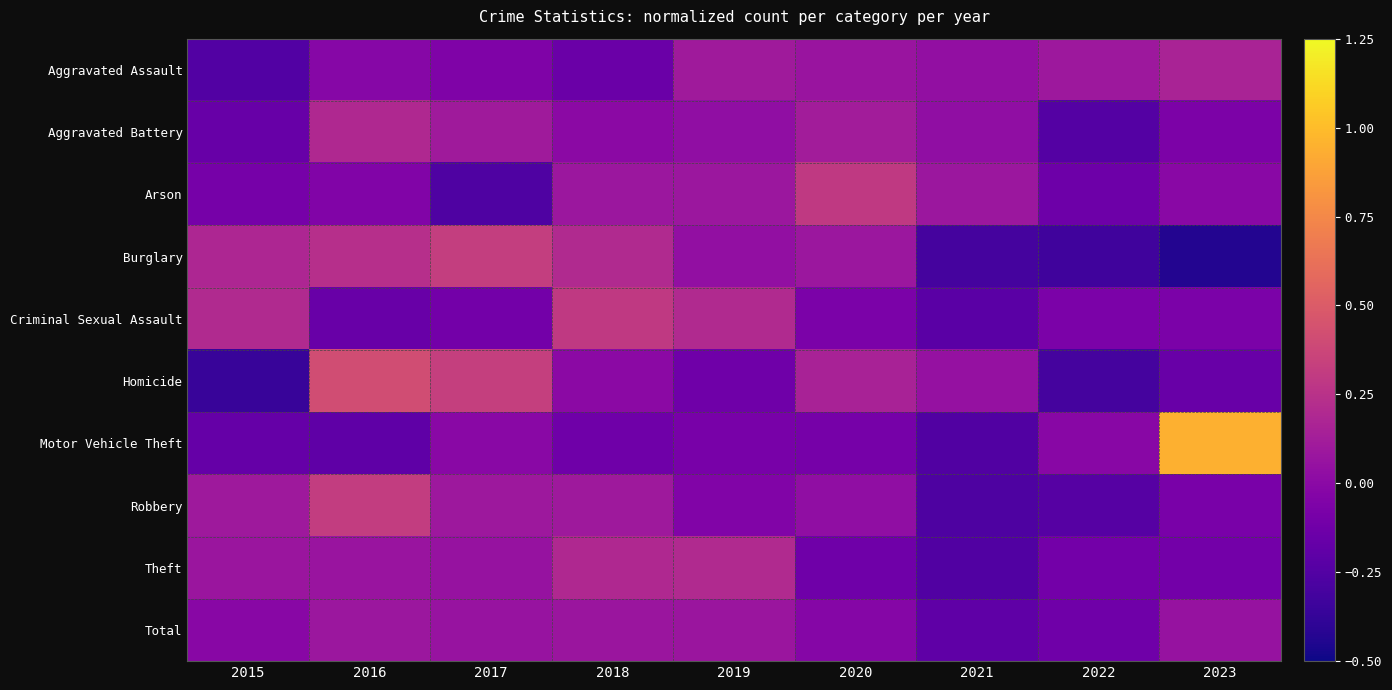

Between 2018 and 2023, which series saw the biggest shift?

Motor Vehicle Theft